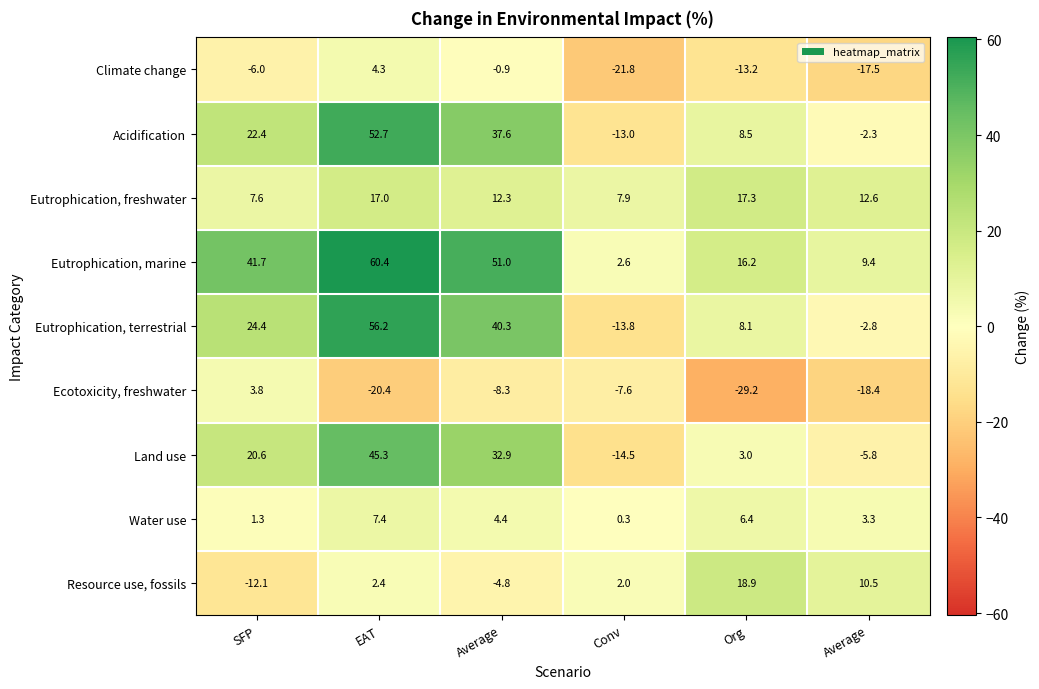

Reading left to right, list all the values displayed in this chart.

Climate change: SFP=-6.0	EAT=4.3	Average=-0.9	Conv=-21.8	Org=-13.2	Average=-17.5
Acidification: SFP=22.4	EAT=52.7	Average=37.6	Conv=-13.0	Org=8.5	Average=-2.3
Eutrophication, freshwater: SFP=7.6	EAT=17.0	Average=12.3	Conv=7.9	Org=17.3	Average=12.6
Eutrophication, marine: SFP=41.7	EAT=60.4	Average=51.0	Conv=2.6	Org=16.2	Average=9.4
Eutrophication, terrestrial: SFP=24.4	EAT=56.2	Average=40.3	Conv=-13.8	Org=8.1	Average=-2.8
Ecotoxicity, freshwater: SFP=3.8	EAT=-20.4	Average=-8.3	Conv=-7.6	Org=-29.2	Average=-18.4
Land use: SFP=20.6	EAT=45.3	Average=32.9	Conv=-14.5	Org=3.0	Average=-5.8
Water use: SFP=1.3	EAT=7.4	Average=4.4	Conv=0.3	Org=6.4	Average=3.3
Resource use, fossils: SFP=-12.1	EAT=2.4	Average=-4.8	Conv=2.0	Org=18.9	Average=10.5